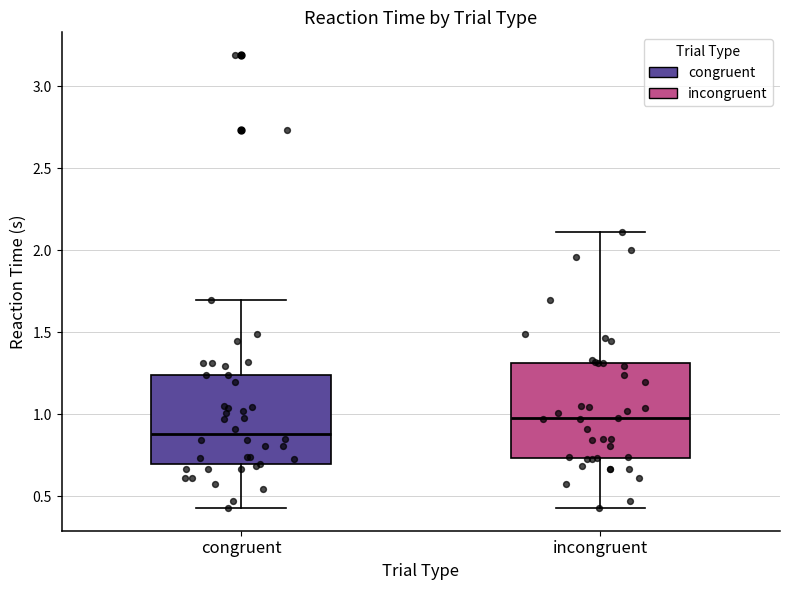

Where does the upper whisker of the box for congruent end on the y-axis? The values are not printed on the chart, so give them approximately, as read against the axis.

1.70